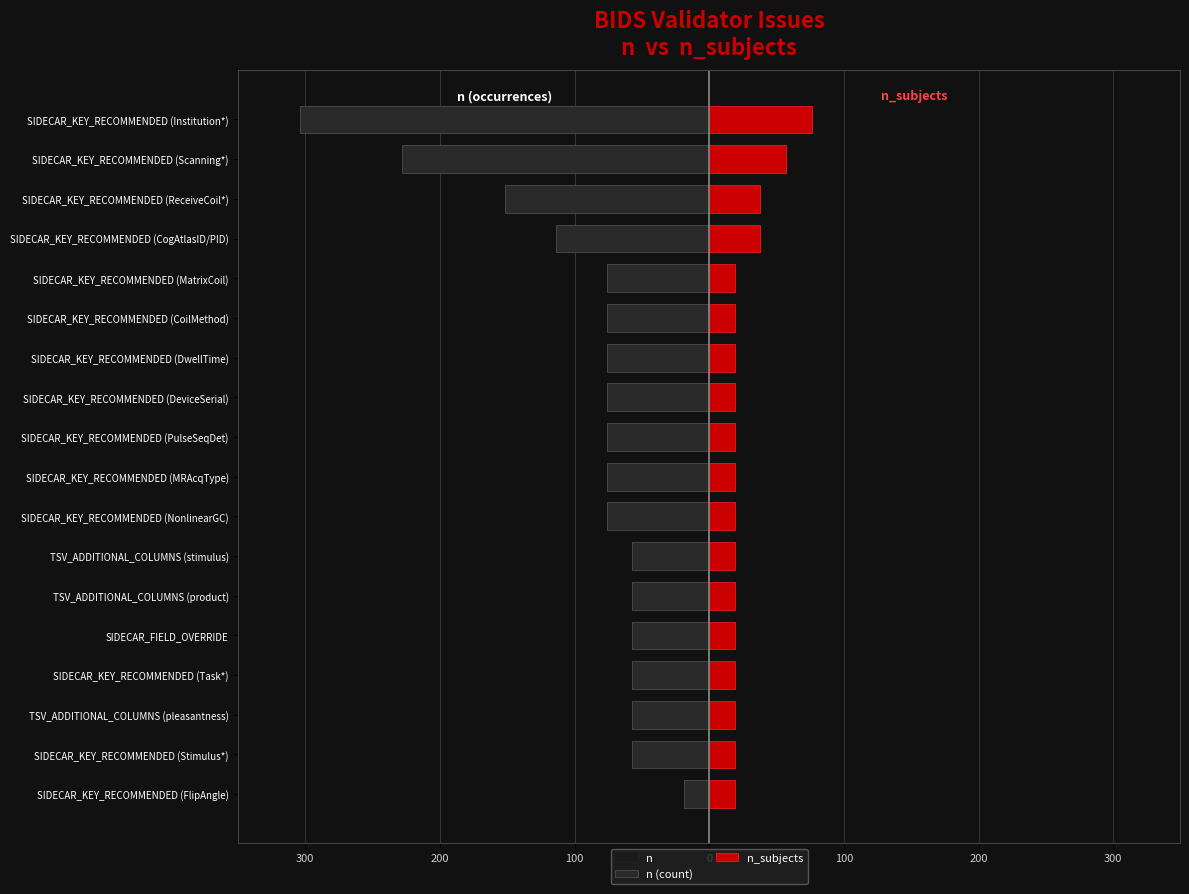

Which series has the widest spread of values?

n